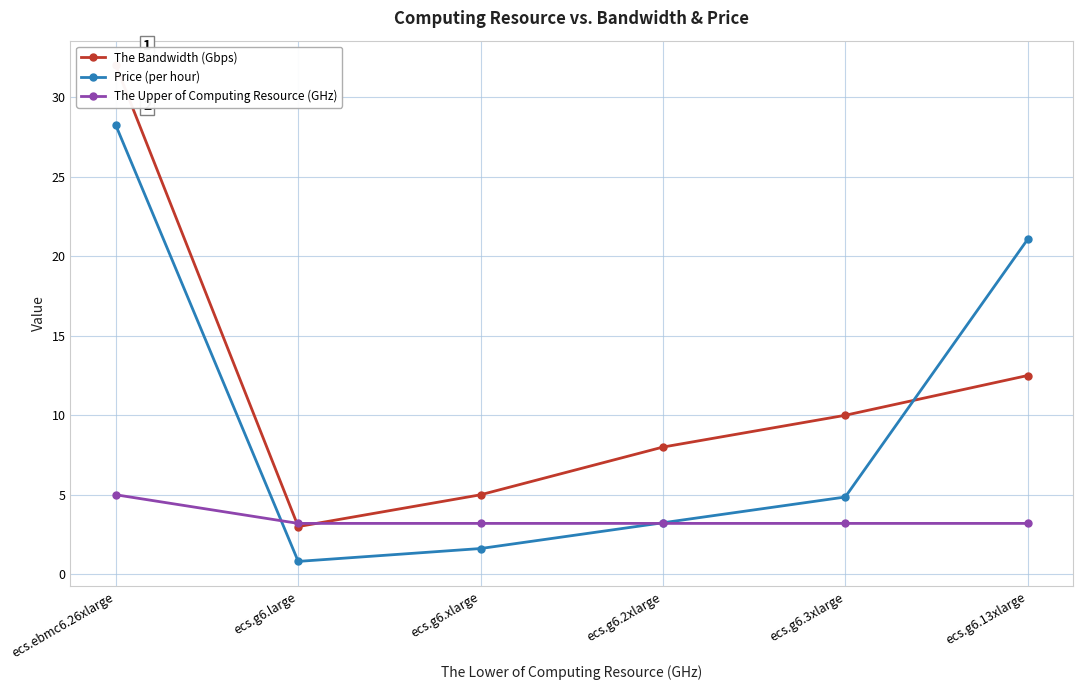

Which series has the largest range (max minus min)?

The Bandwidth (Gbps)